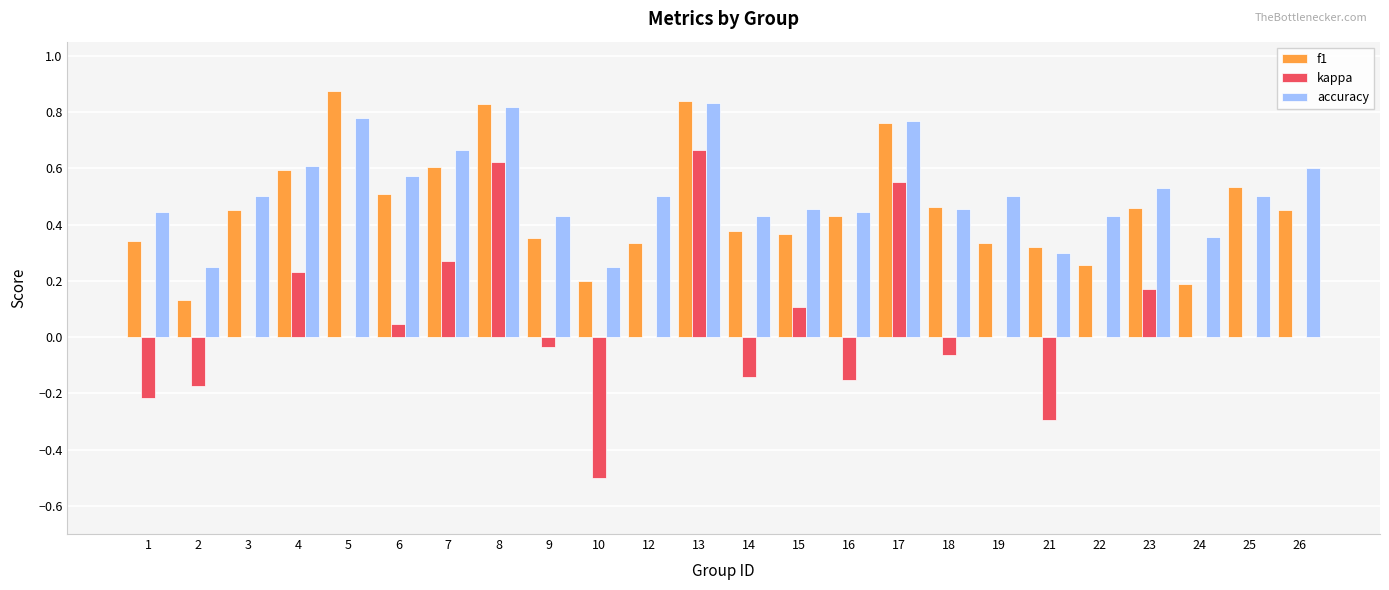

Is the value of kappa at 13 greater than the value of accuracy at 16?

Yes